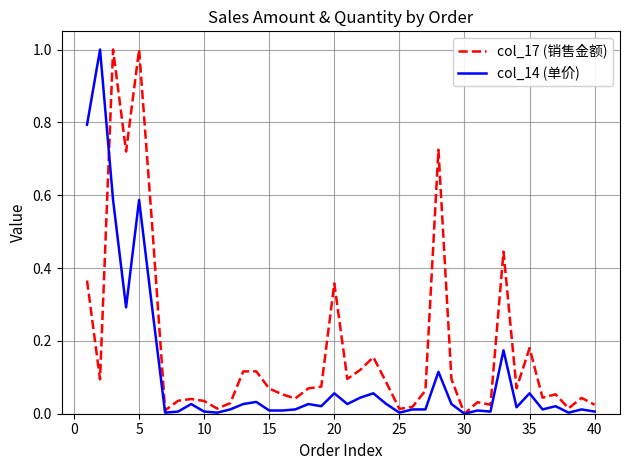

List the series in order of their overall mean, highest first.

col_17 (销售金额), col_14 (单价)